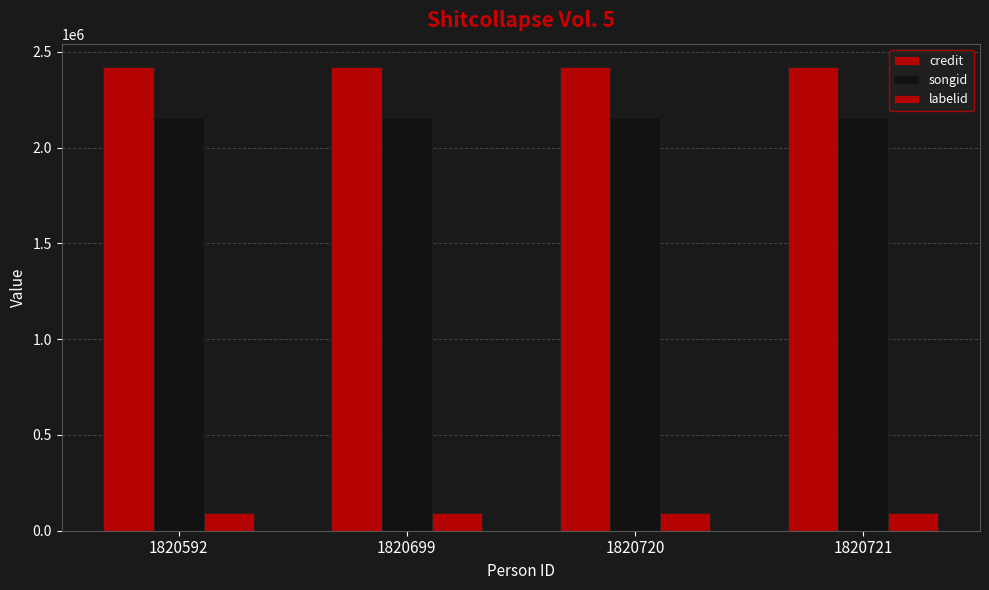

Between 1820720 and 1820699, which is larger?

1820720